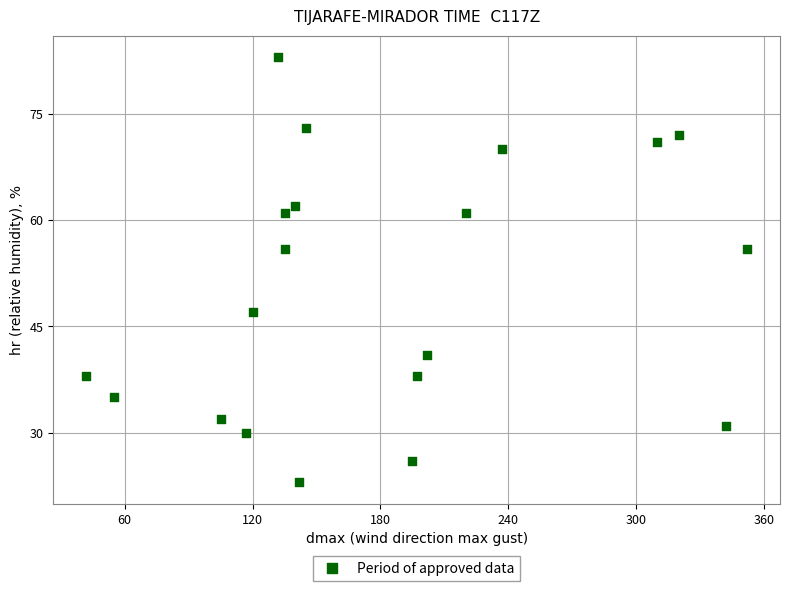

What is the range of Y values (max minus min)?

60